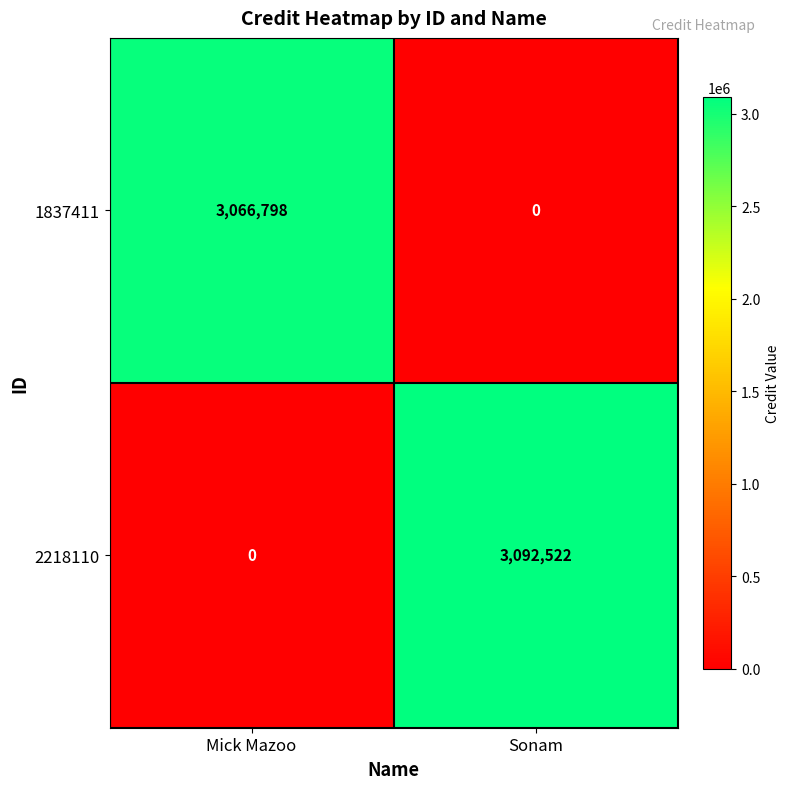

At which label does 1837411 reach its minimum?

Sonam